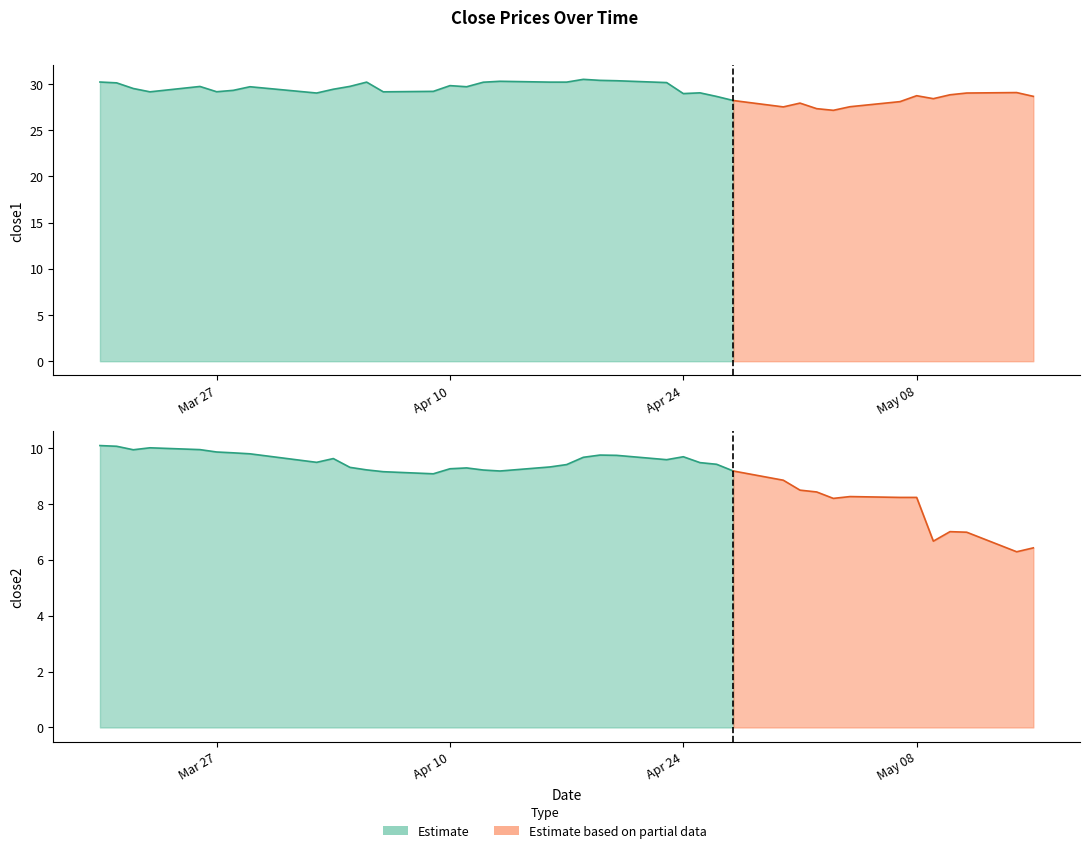

At 25, list the series in order from largest to smallest.

close1, close2